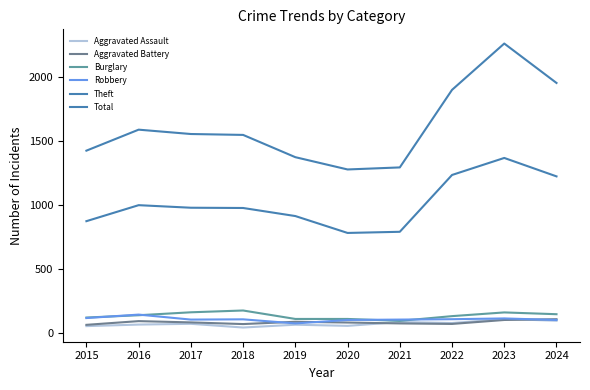

Does the chart display data point markers on the line(s)?

No